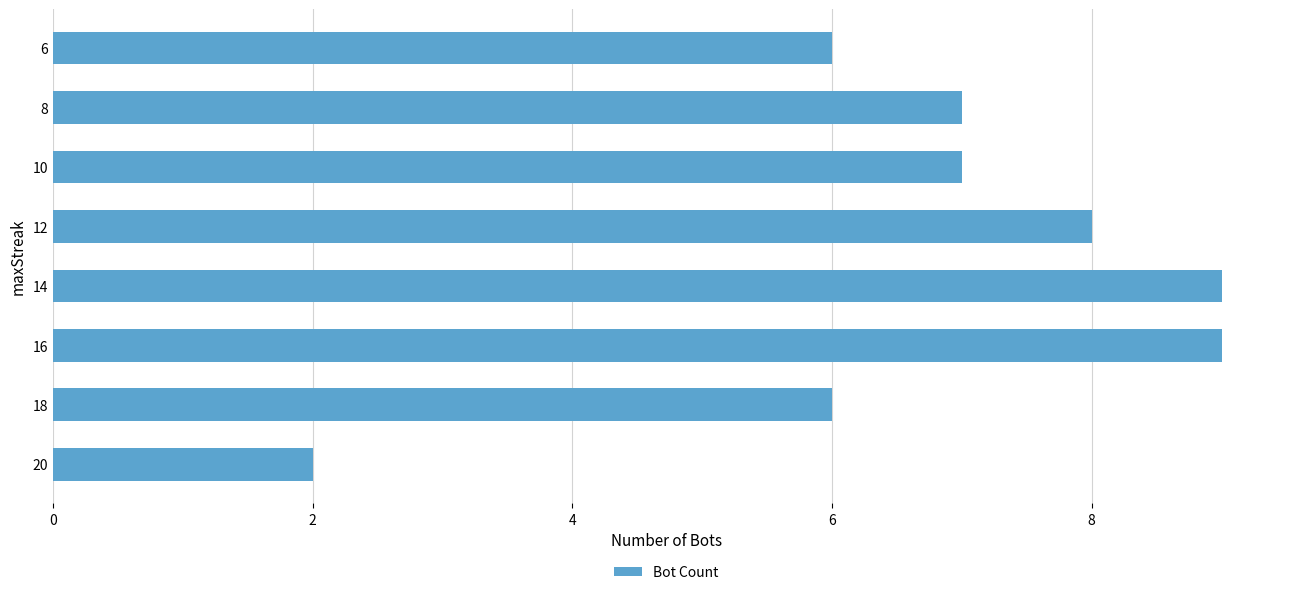

What is the ratio of the value at 14 to the value at 10?

1.3